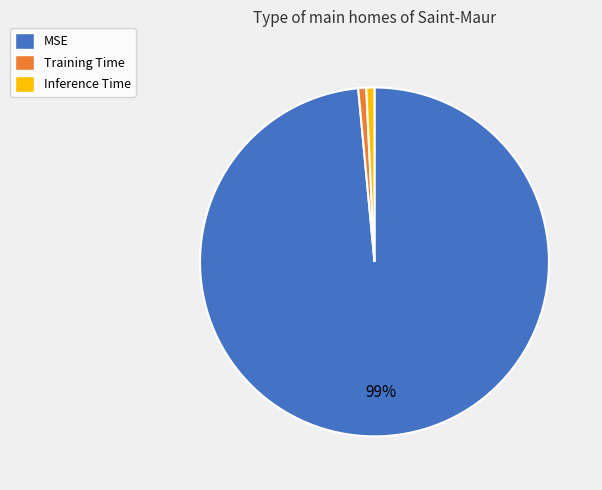

Which category has the biggest portion of the pie?

MSE